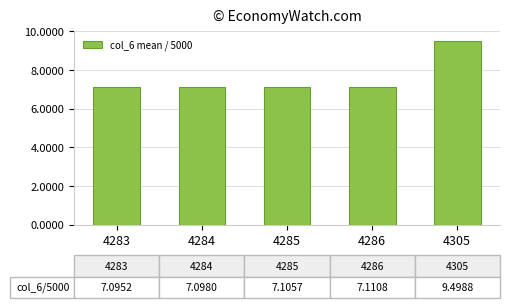

What is the value of the 1st bar from the left?

7.1